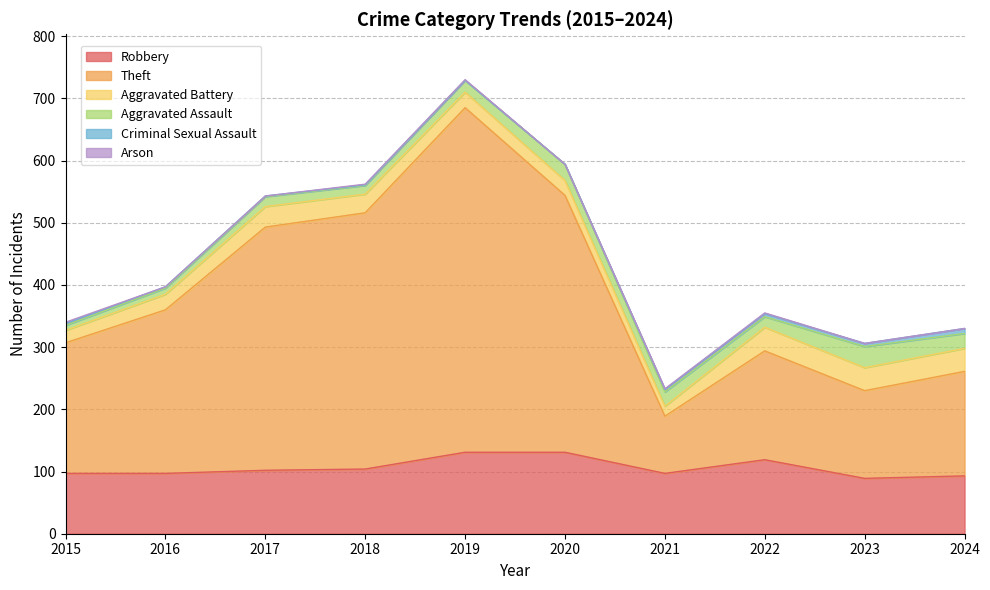

True or false: Aggravated Battery and Theft intersect in this chart.

False